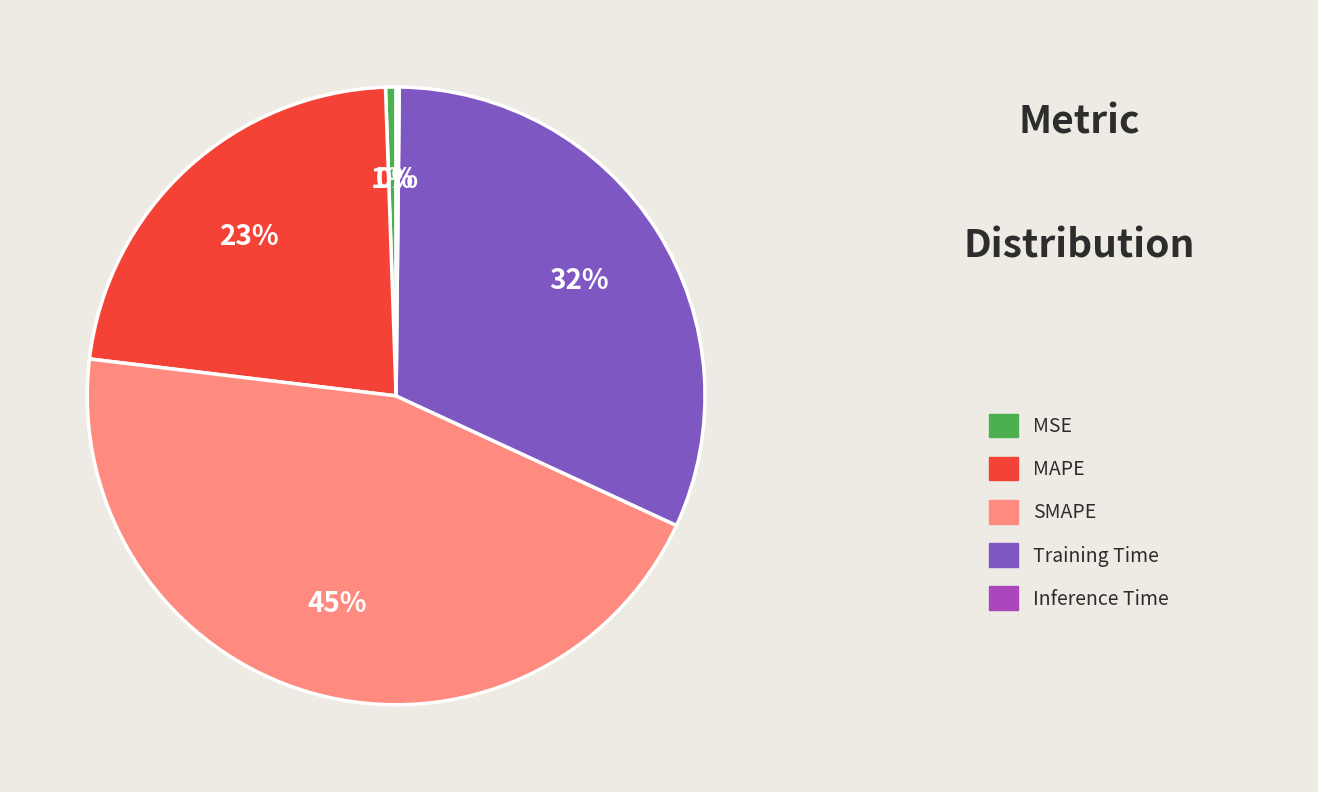

Does any single category account for the majority?

No